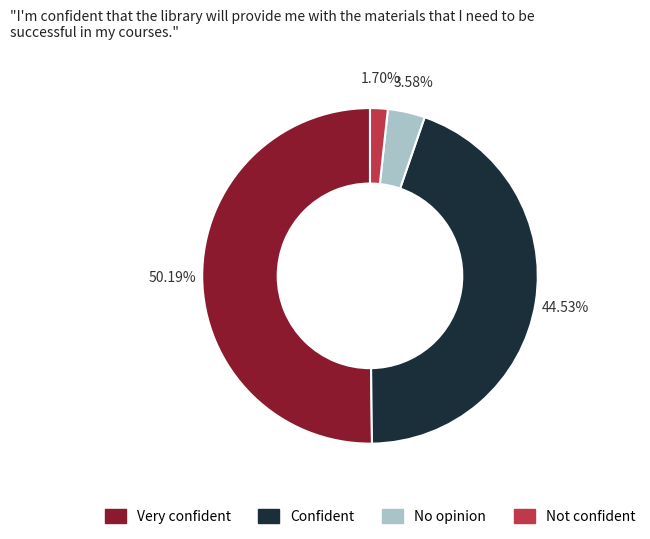

Which slice is the largest?

Very confident